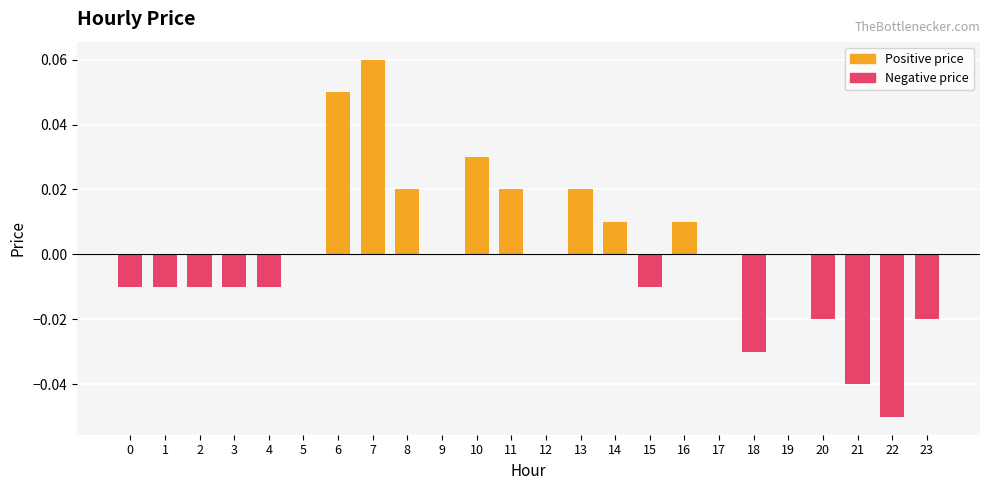

Which has a higher value, 13 or 10?

10